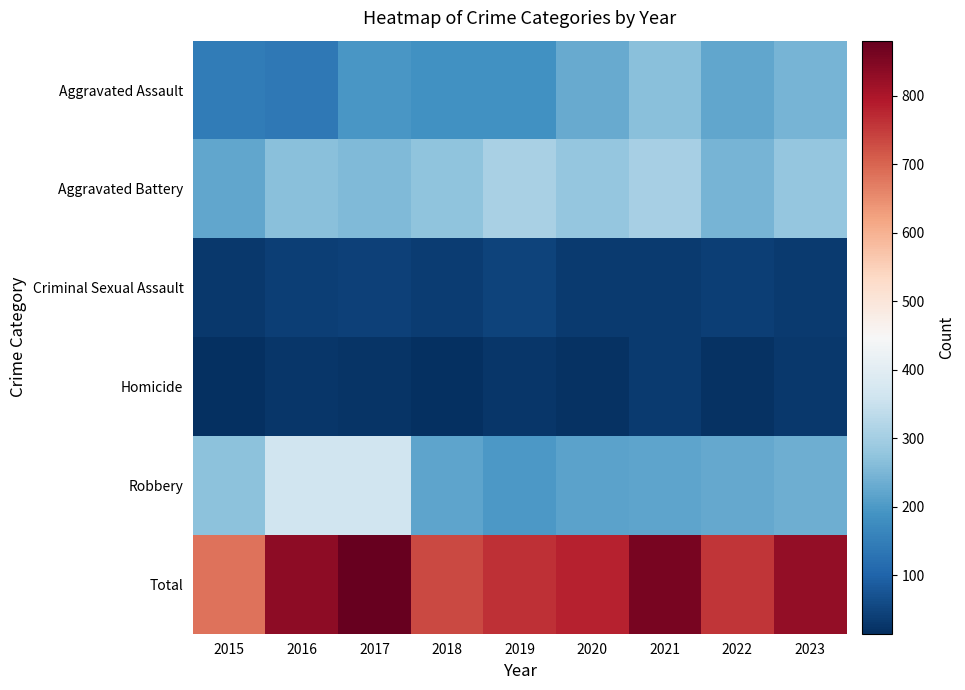

What is the total value across all series at 2020?

1558